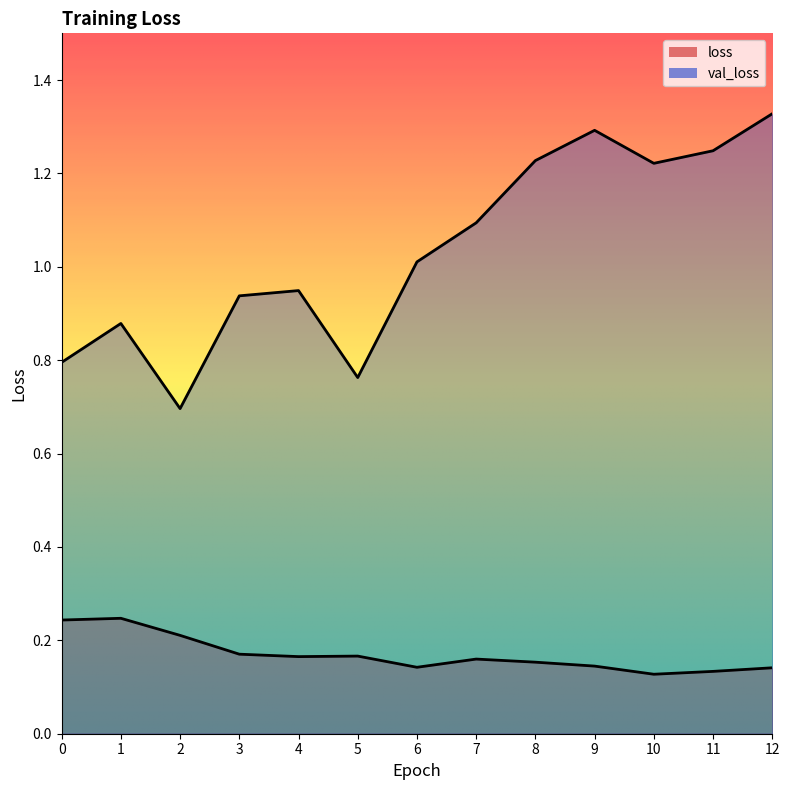

What is the minimum value shown in the chart?

0.1